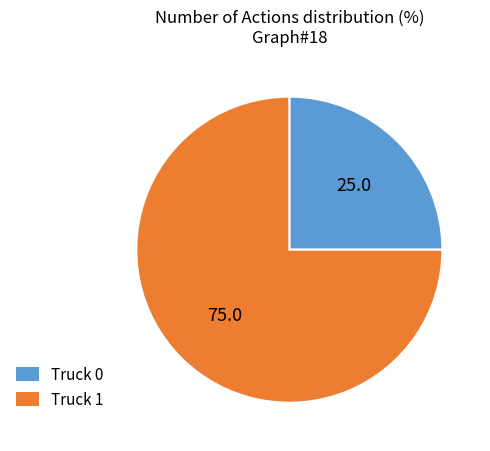

Do Truck 1 and Truck 0 together represent more than half of the pie?

Yes